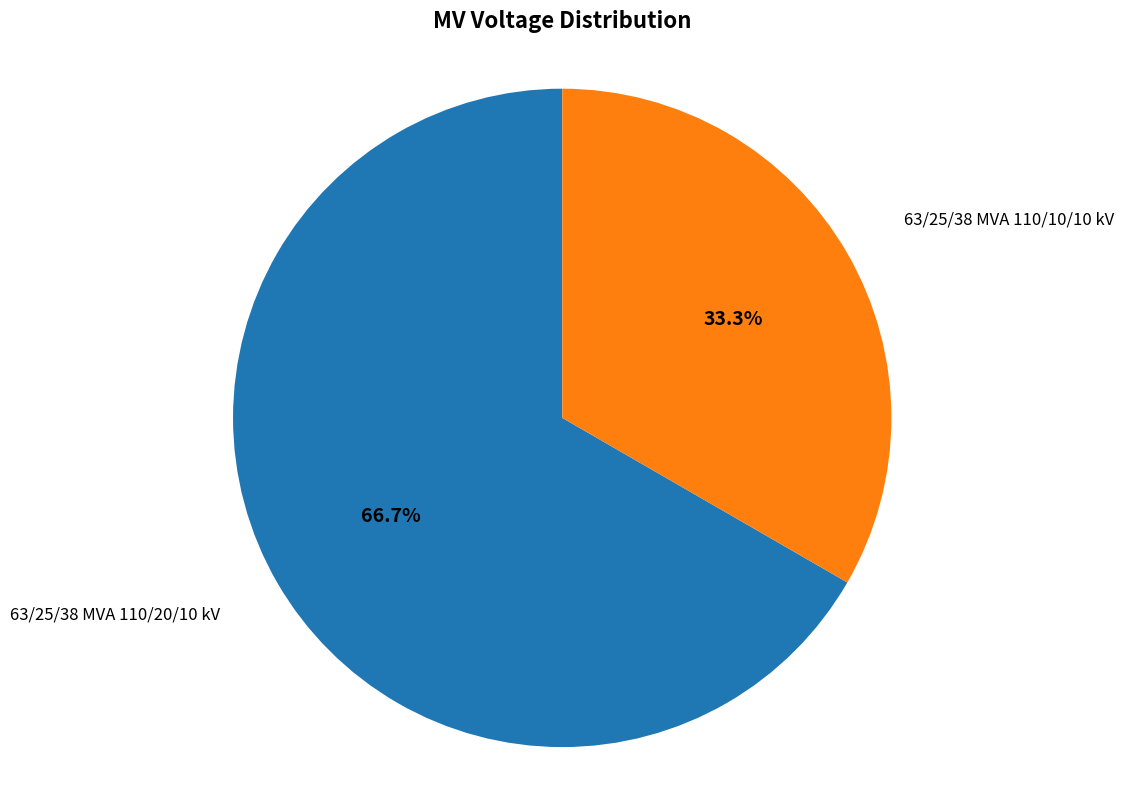

Does any single category account for the majority?

Yes